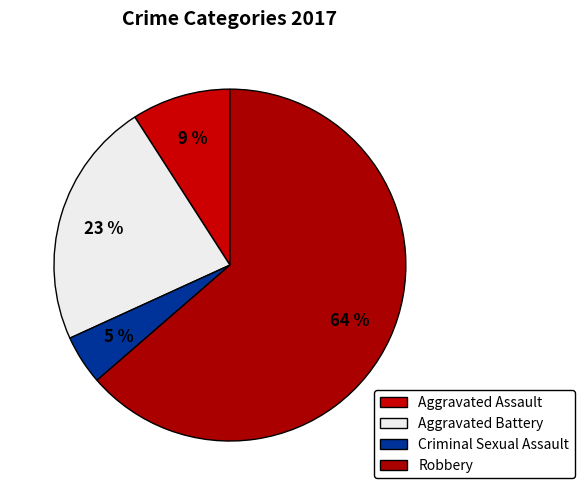

Rank the categories by value from lowest to highest.

Criminal Sexual Assault, Aggravated Assault, Aggravated Battery, Robbery